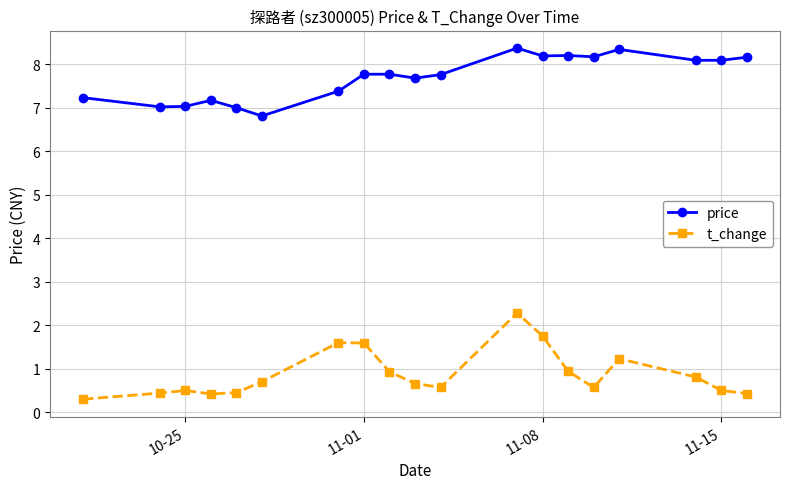

True or false: price and t_change cross at least once.

False